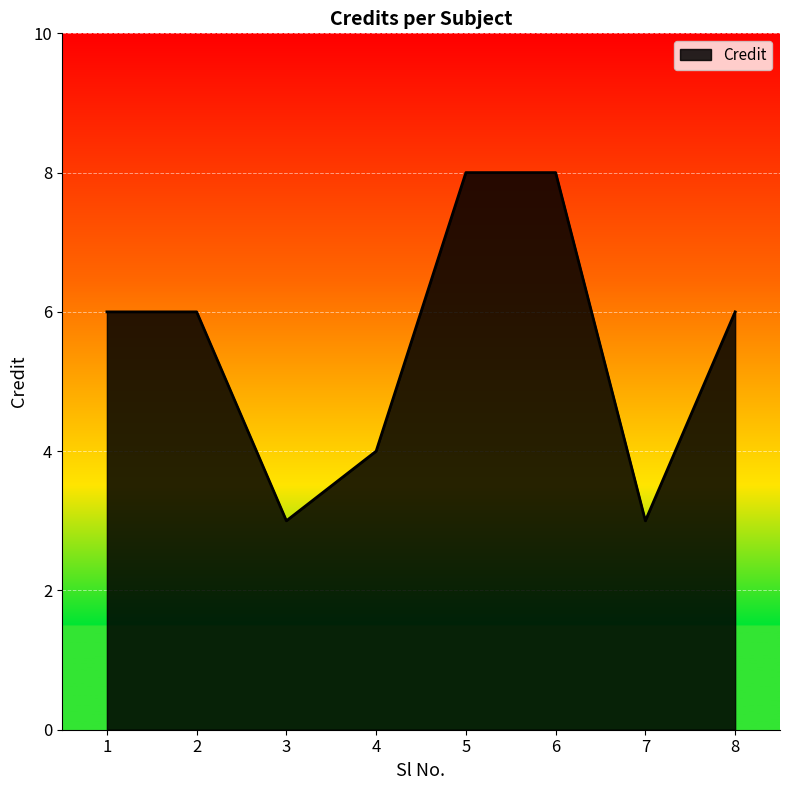

Reading right to left, list all the values displayed in this chart.

8=6	7=3	6=8	5=8	4=4	3=3	2=6	1=6